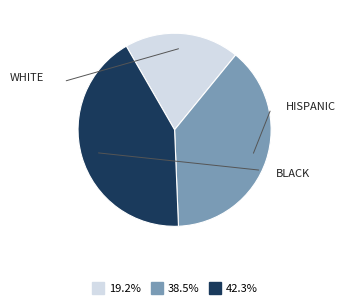

Does any single category account for the majority?

No